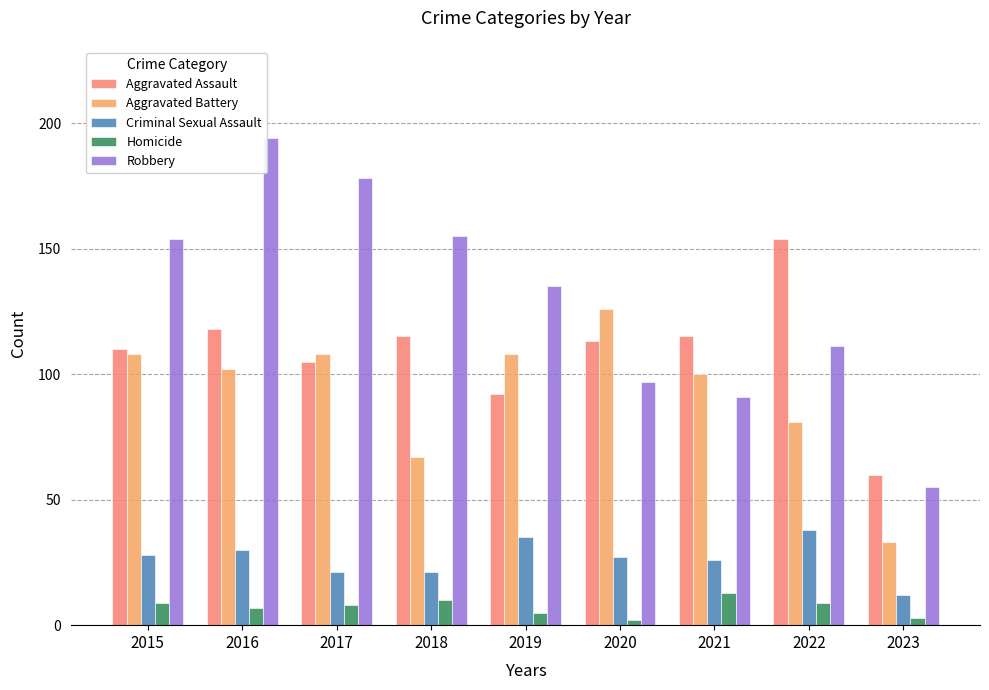

Is it true that Robbery equals 194 at 2016?

True